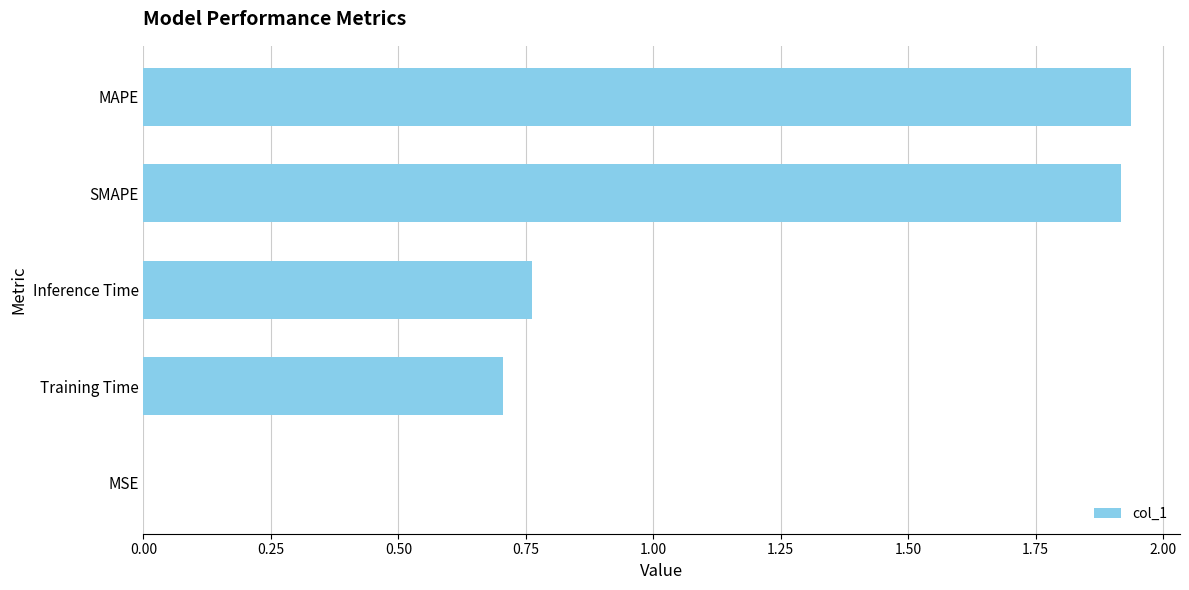

The value at MSE is 0.0. True or false?

True